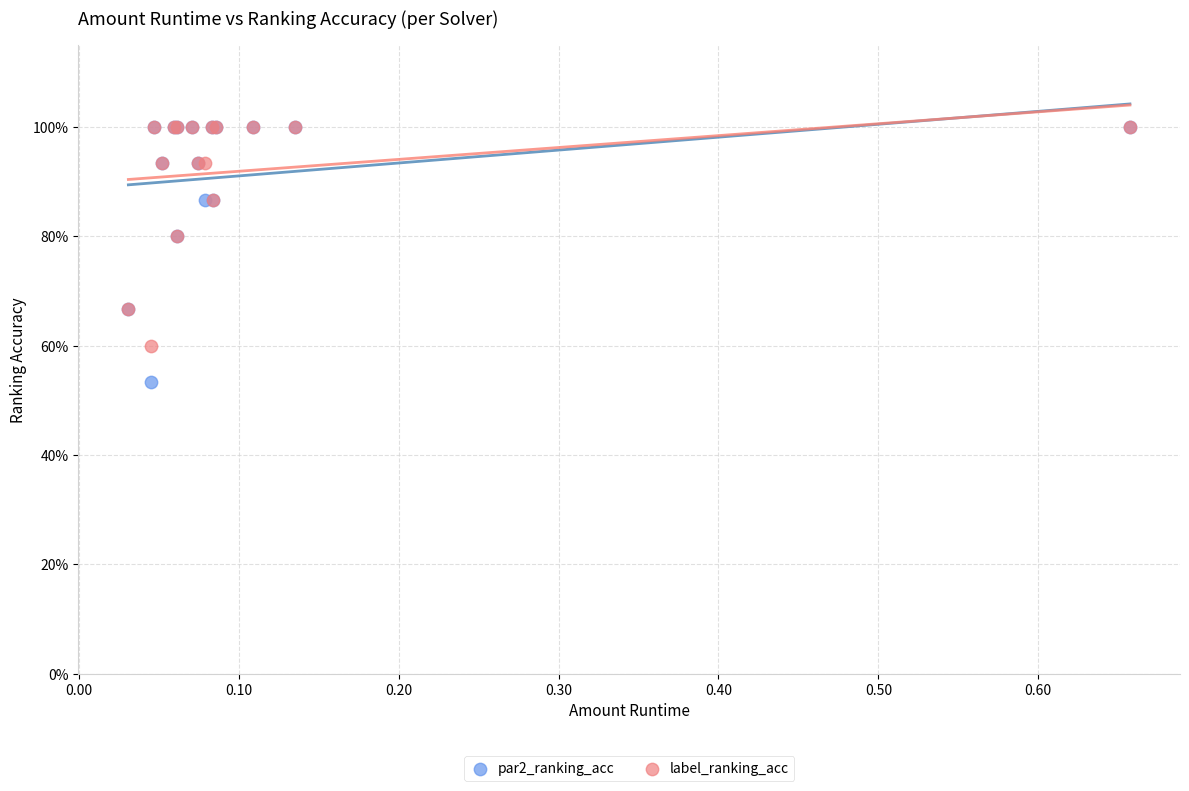

What are all the series names shown in the legend?

par2_ranking_acc, label_ranking_acc